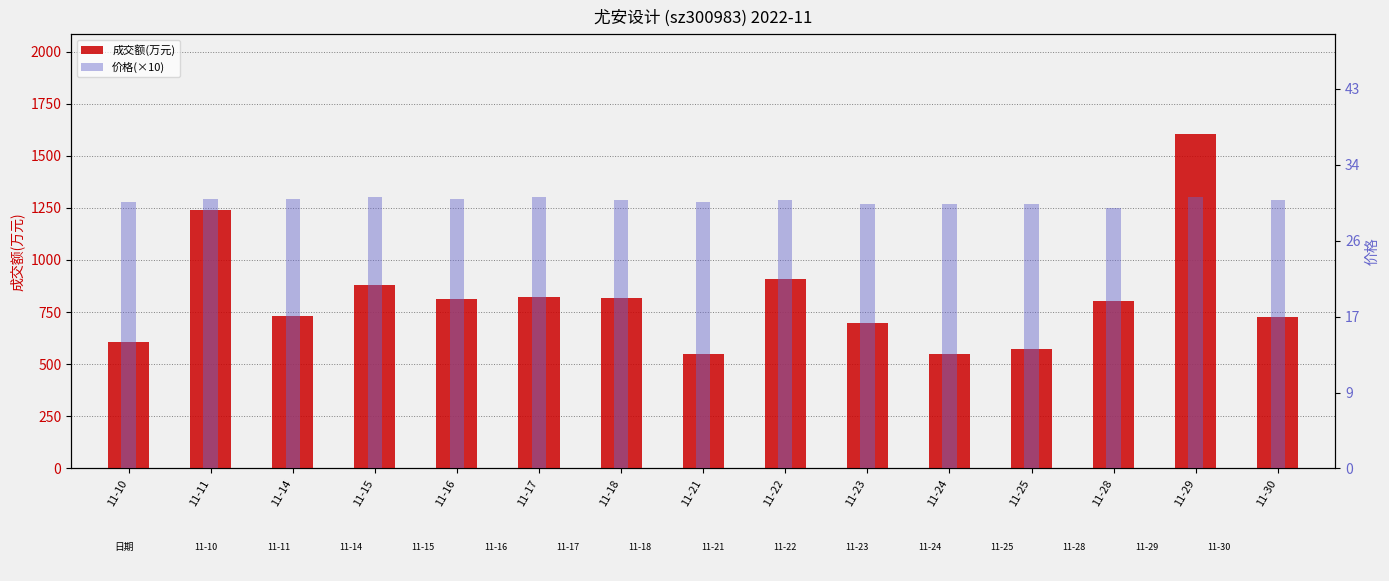

What is the total value across all series at 11-16?

1119.9